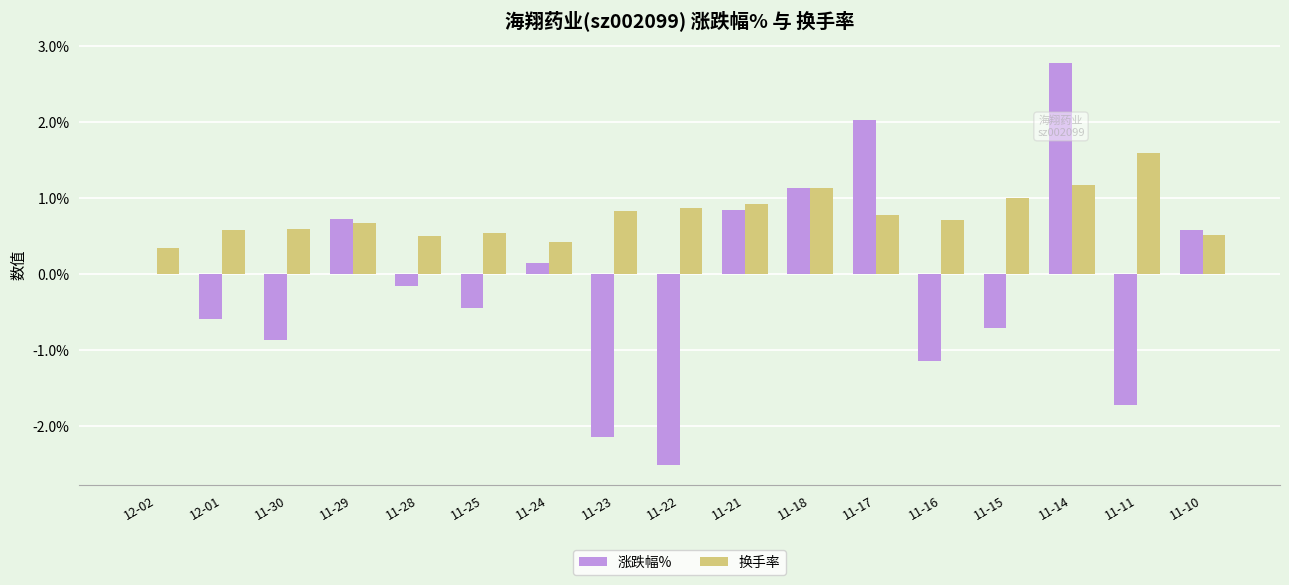

Is the value of 换手率 at 11-14 greater than the value of 涨跌幅% at 11-23?

Yes